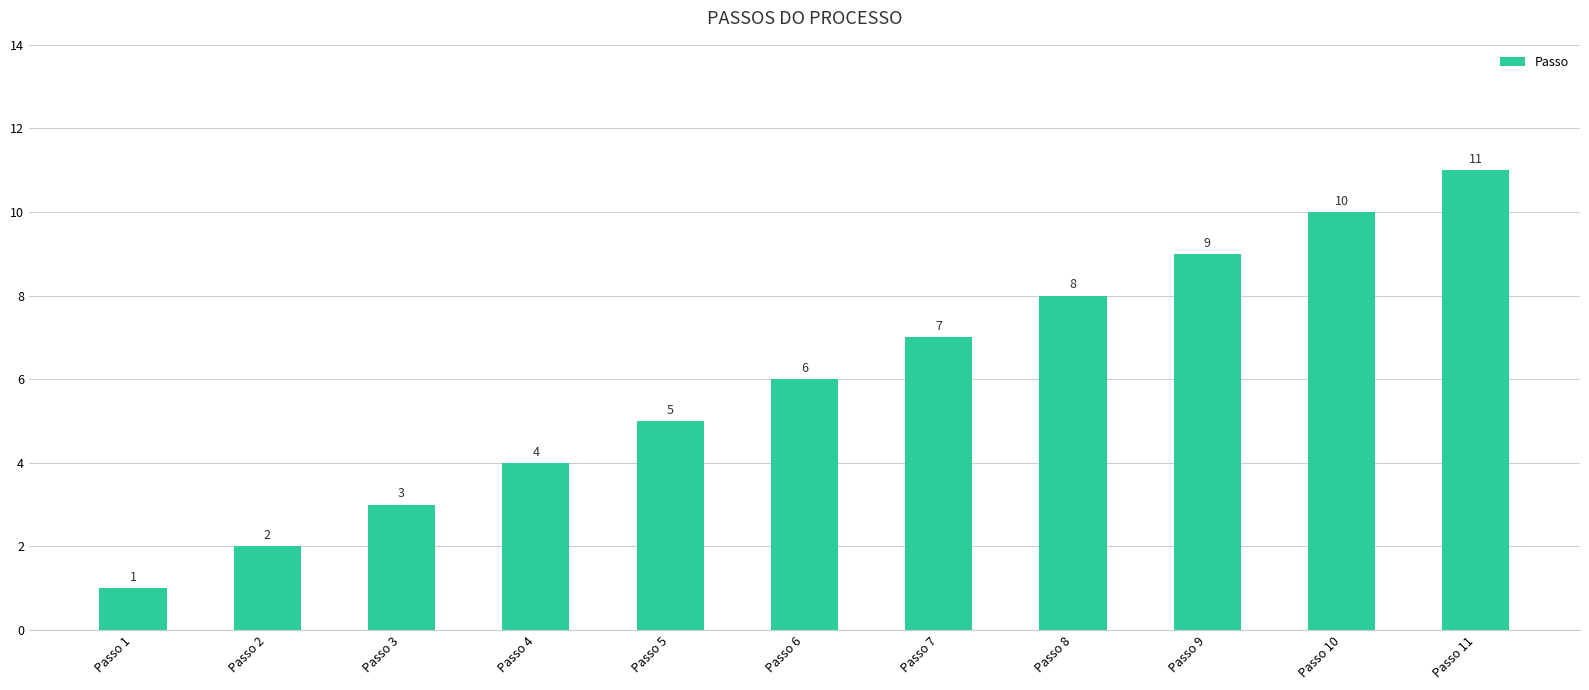

What is the difference between the values at Passo 5 and Passo 10?

5